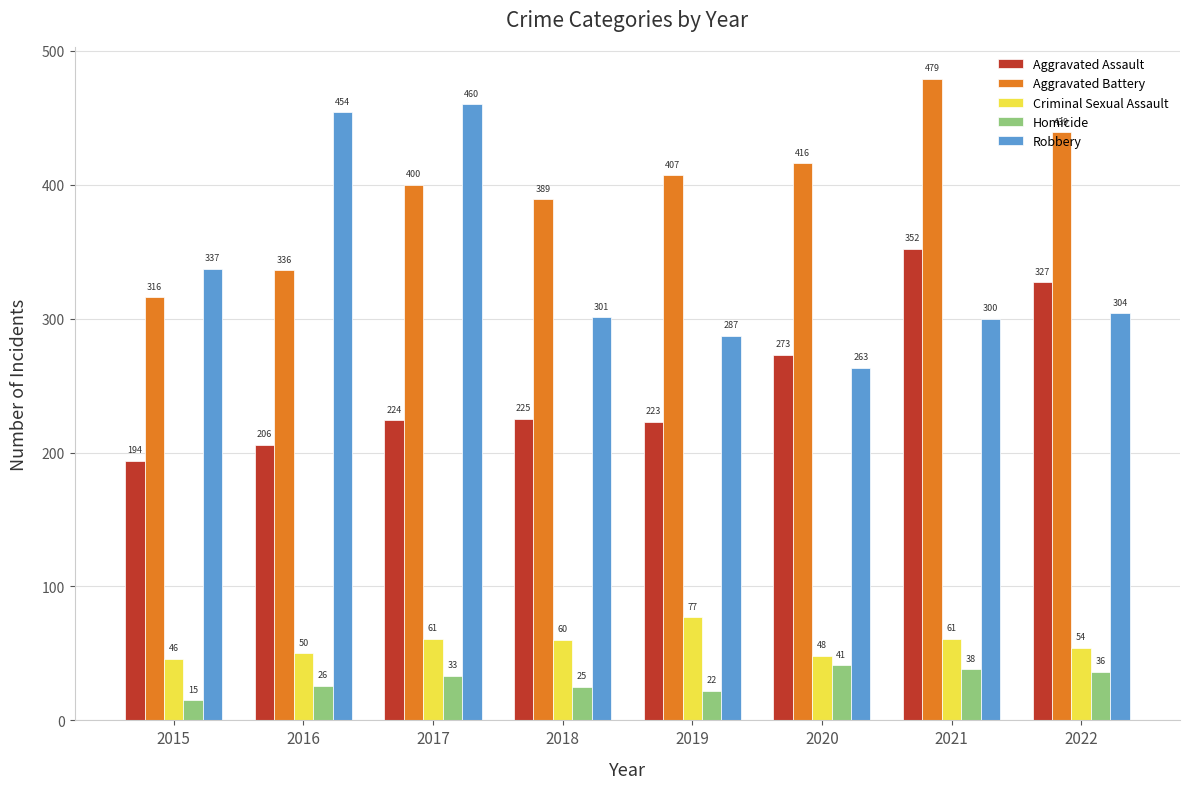

Reading left to right, extract all data points from this chart.

Aggravated Assault: 194	206	224	225	223	273	352	327
Aggravated Battery: 316	336	400	389	407	416	479	439
Criminal Sexual Assault: 46	50	61	60	77	48	61	54
Homicide: 15	26	33	25	22	41	38	36
Robbery: 337	454	460	301	287	263	300	304